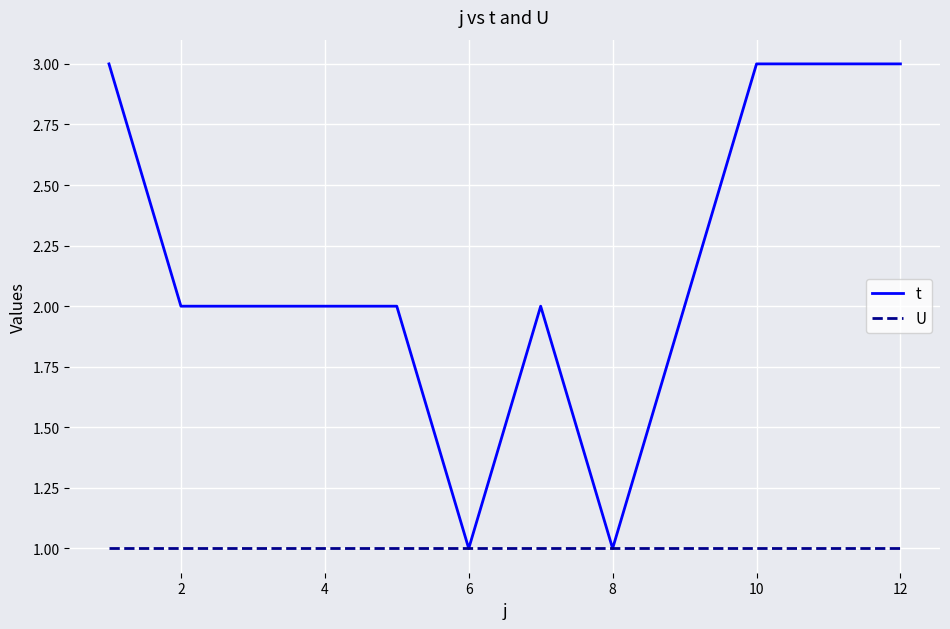

Which series has the largest total across all categories?

t